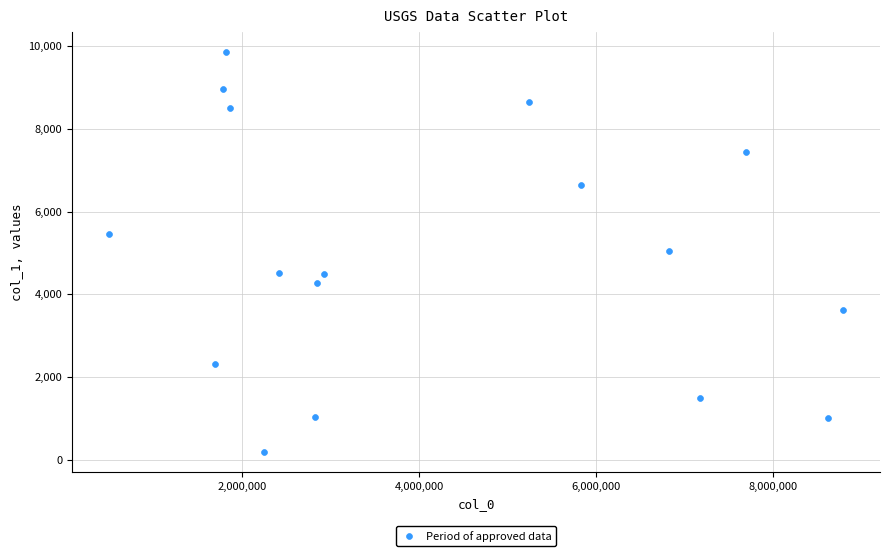

What is the range of X values (max minus min)?

8299269